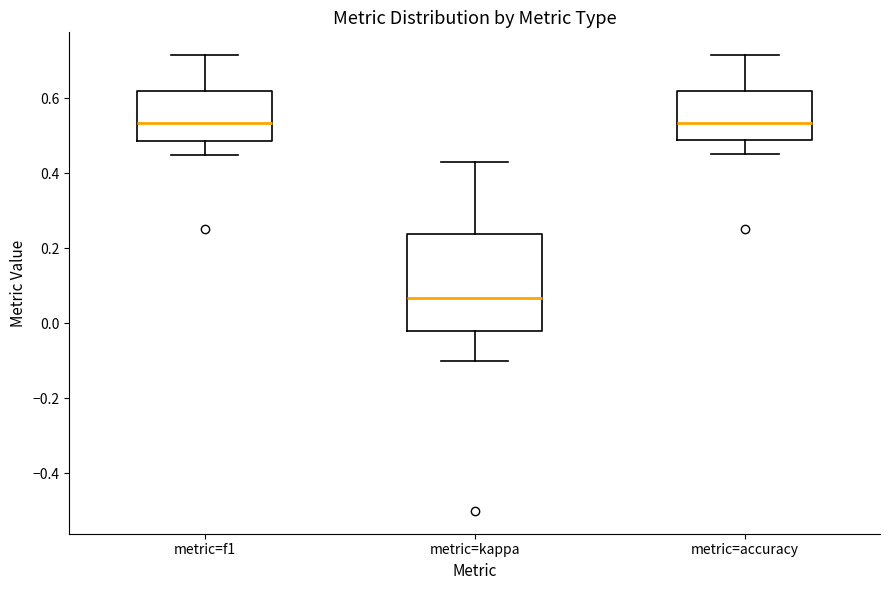

Reading left to right, read every box against the y-axis: the position of its median line, the range the box covers, and the ends of its whiskers. The values are not printed on the chart, so give them approximately, as read against the axis.

metric=f1: median 0.54, box 0.48 to 0.62, whiskers 0.44 to 0.72
metric=kappa: median 0.06, box -0.02 to 0.24, whiskers -0.10 to 0.42
metric=accuracy: median 0.54, box 0.48 to 0.62, whiskers 0.46 to 0.72